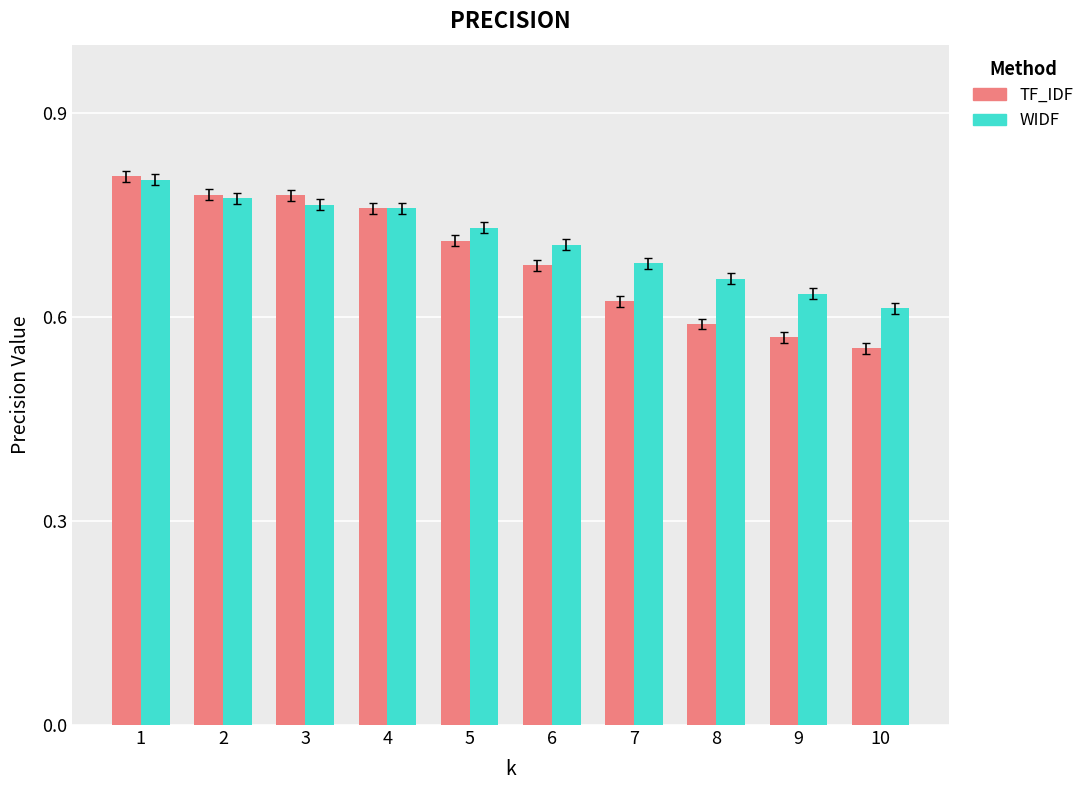

Rank the series at 10 from lowest to highest value.

TF_IDF, WIDF